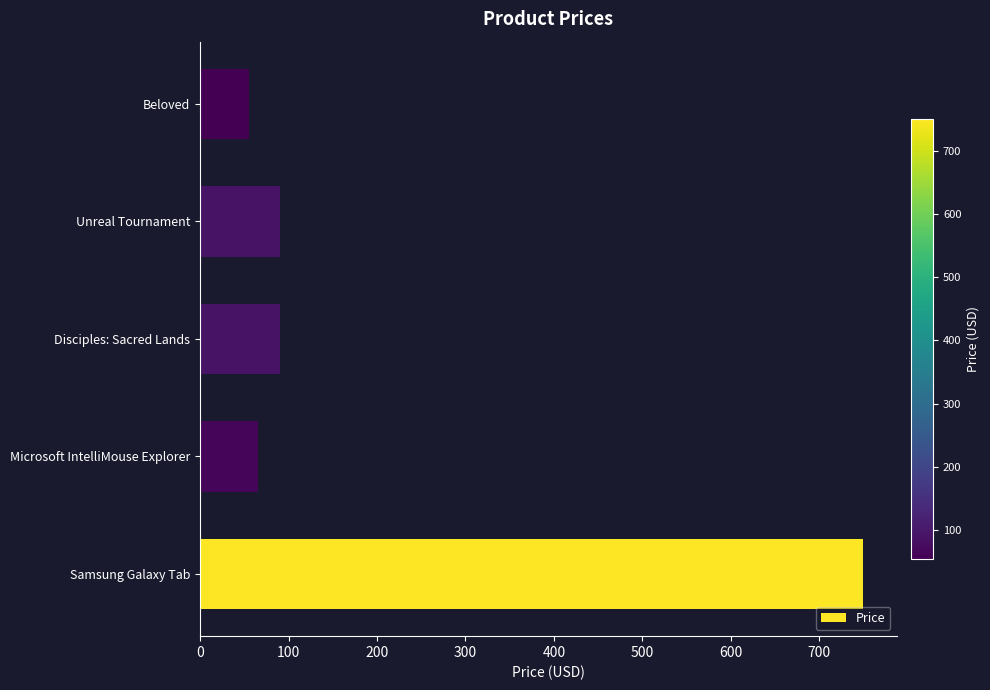

How many data points are less than 89?

2